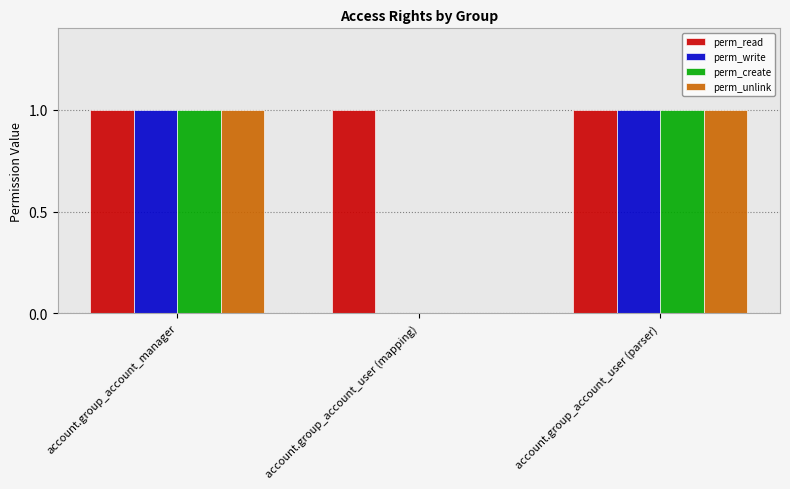

Is it true that perm_write equals 0 at account.group_account_user (parser)?

False